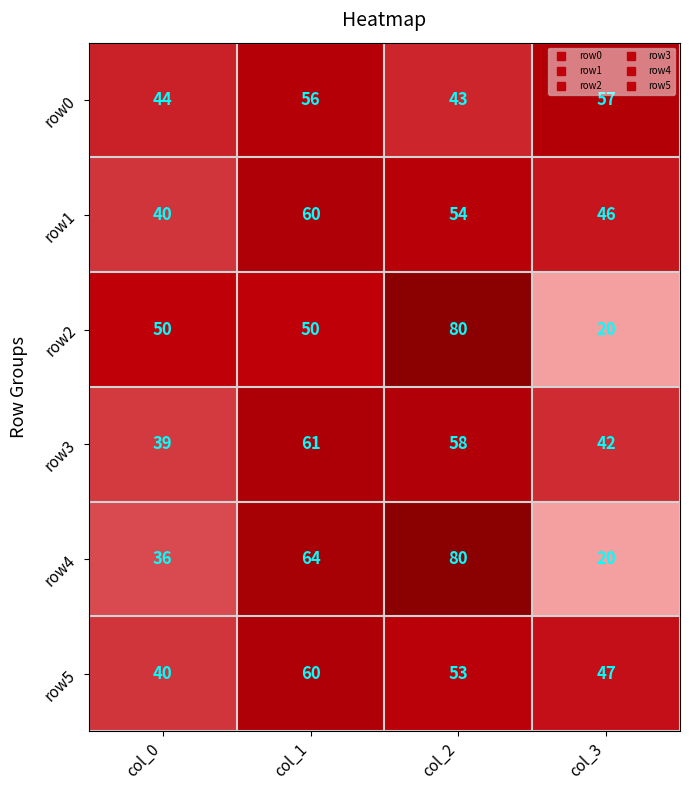

What is the maximum value for row0?

57